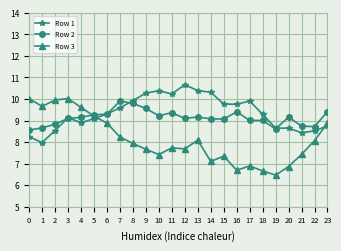

What is the total value across all series at 8?

27.7